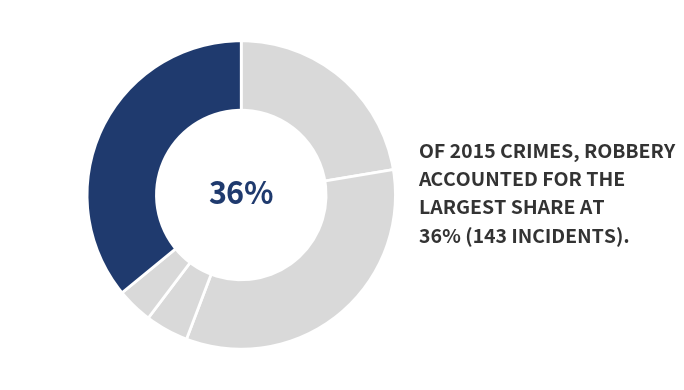

Does Homicide represent more than half of the total?

No